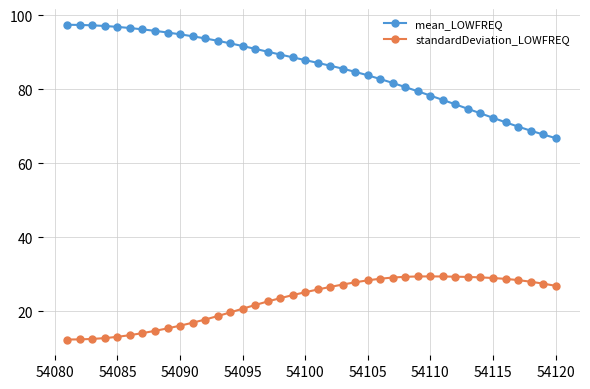

True or false: standardDeviation_LOWFREQ and mean_LOWFREQ intersect in this chart.

False